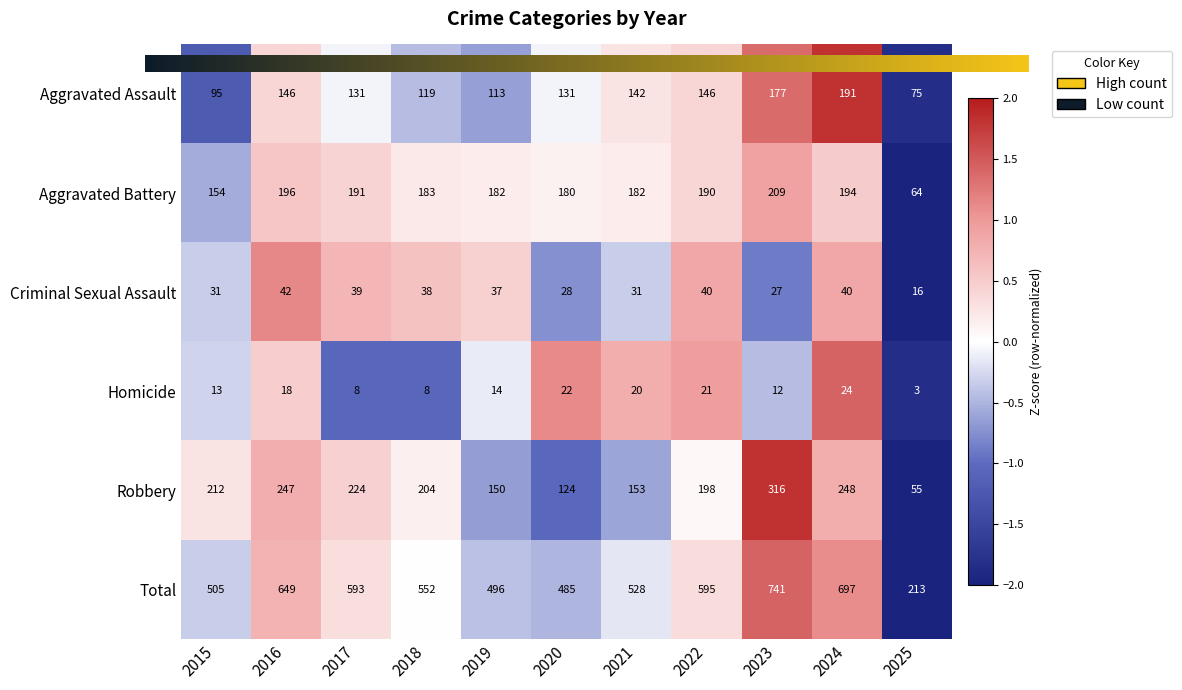

At which label is Homicide closest to 13?

2015